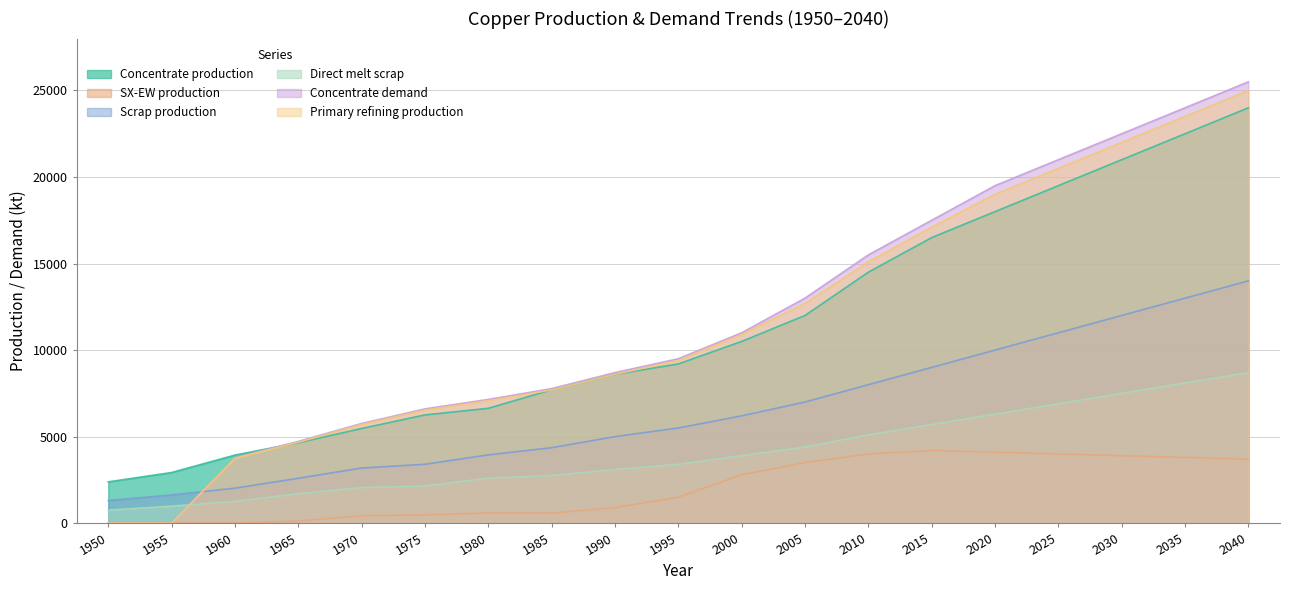

Which series has the widest spread of values?

Concentrate demand